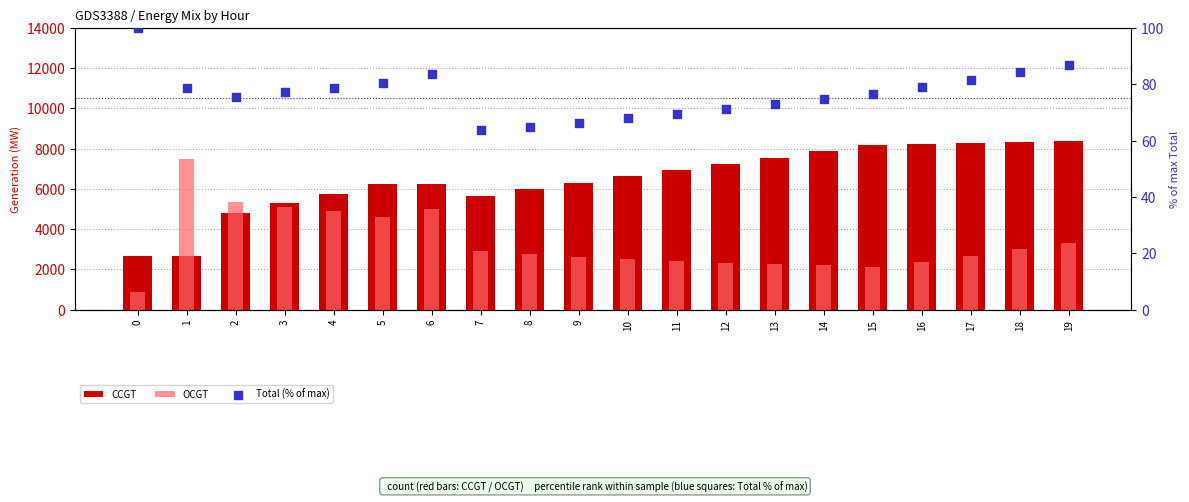

At which category is the sum across all series the highest?

19